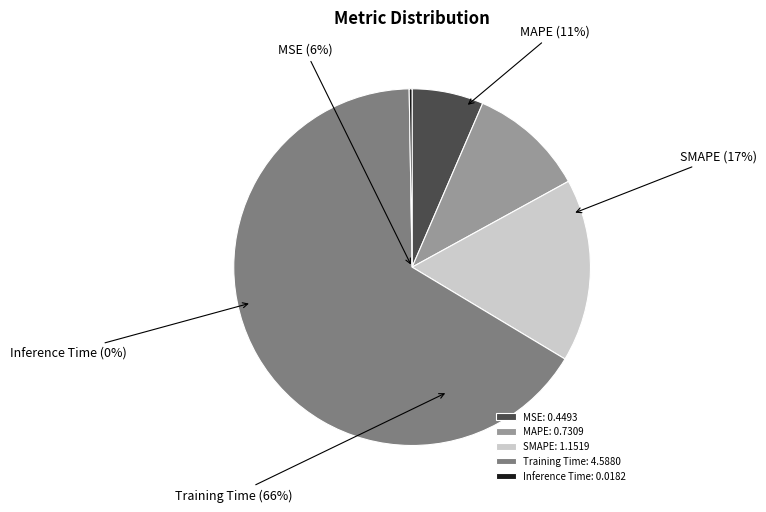

Count the number of slices in the pie.

5